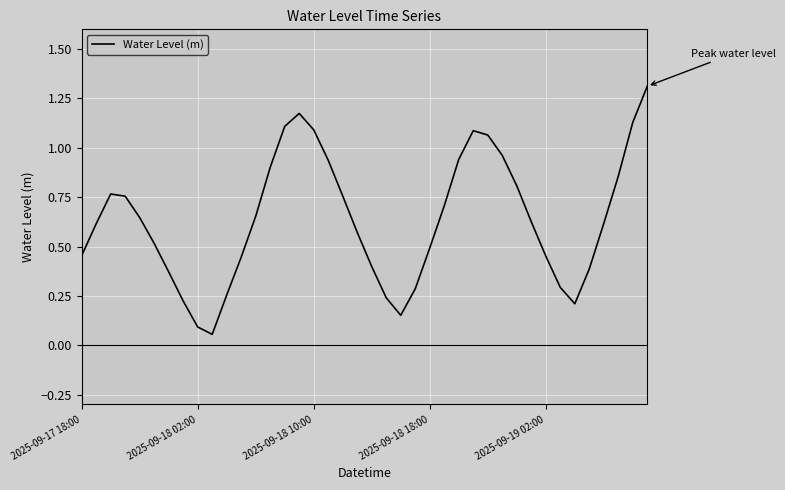

What is the greatest value displayed?

1.3